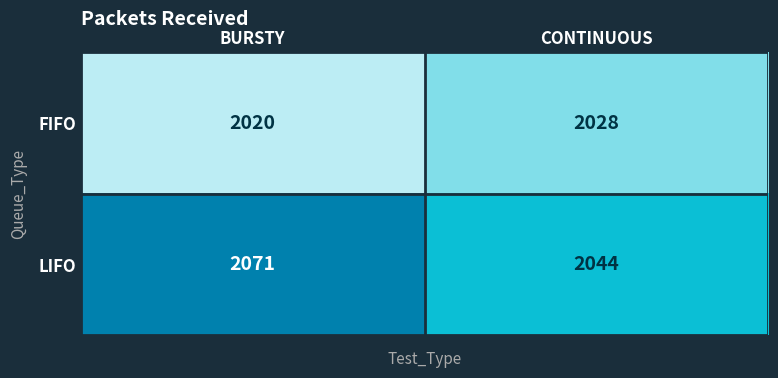

Is it true that FIFO equals 2028 at CONTINUOUS?

True